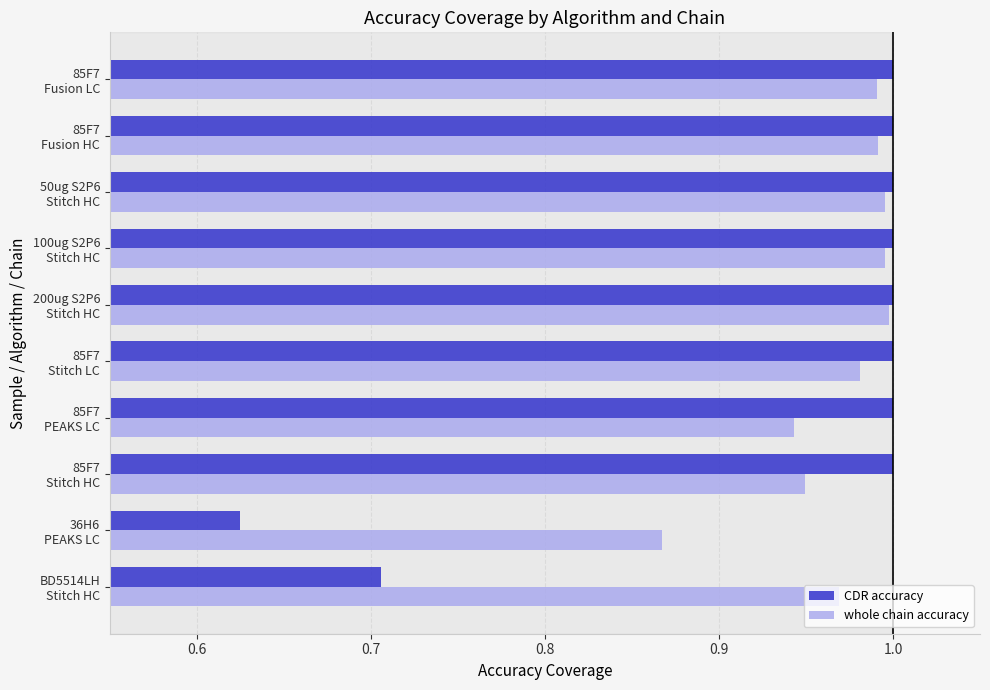

Which series has the largest range (max minus min)?

CDR accuracy